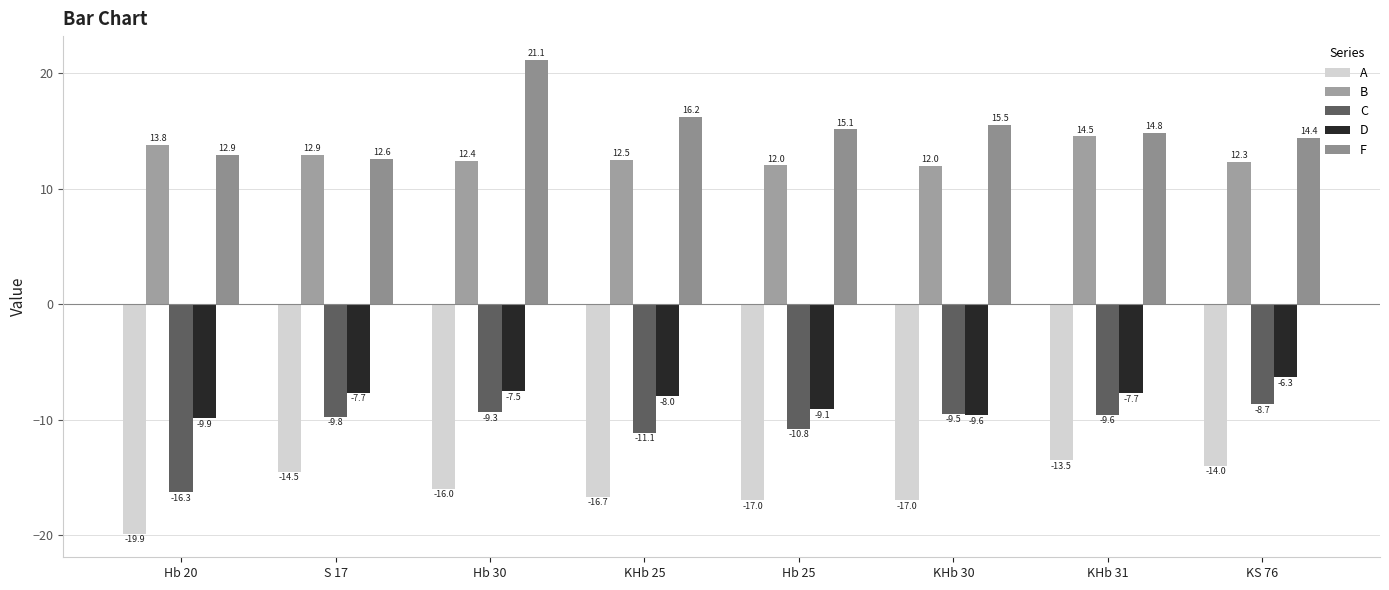

Read the D value at Hb 25.

-9.1